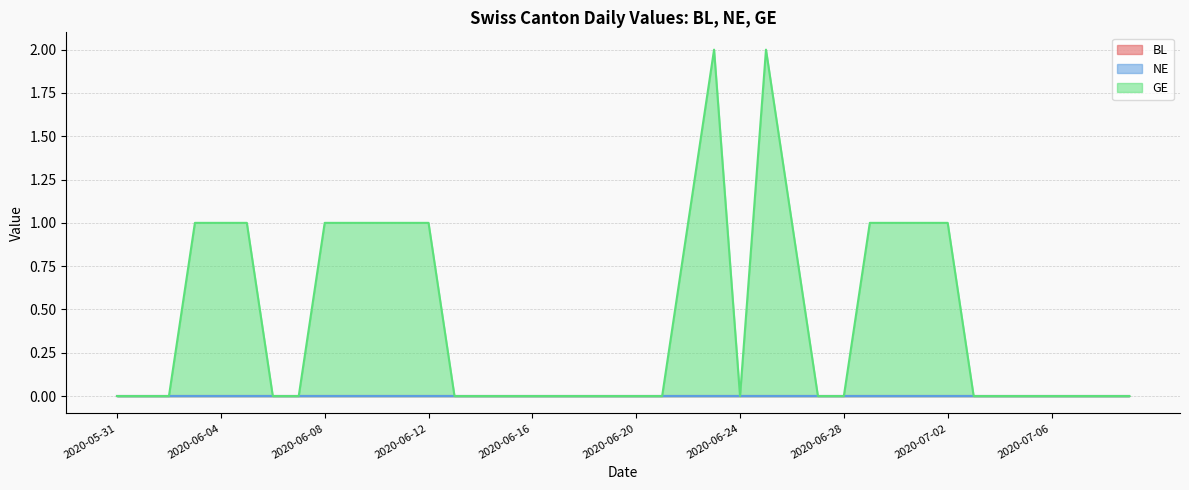

Reading left to right, transcribe all the data shown in this chart.

BL: 0	0	0	0	0	0	0	0	0	0	0	0	0	0	0	0	0	0	0	0	0	0	0	0	0	0	0	0	0	0	0	0	0	0	0	0	0	0	0	0
NE: 0	0	0	0	0	0	0	0	0	0	0	0	0	0	0	0	0	0	0	0	0	0	0	0	0	0	0	0	0	0	0	0	0	0	0	0	0	0	0	0
GE: 0	0	0	1	1	1	0	0	1	1	1	1	1	0	0	0	0	0	0	0	0	0	1	2	0	2	1	0	0	1	1	1	1	0	0	0	0	0	0	0